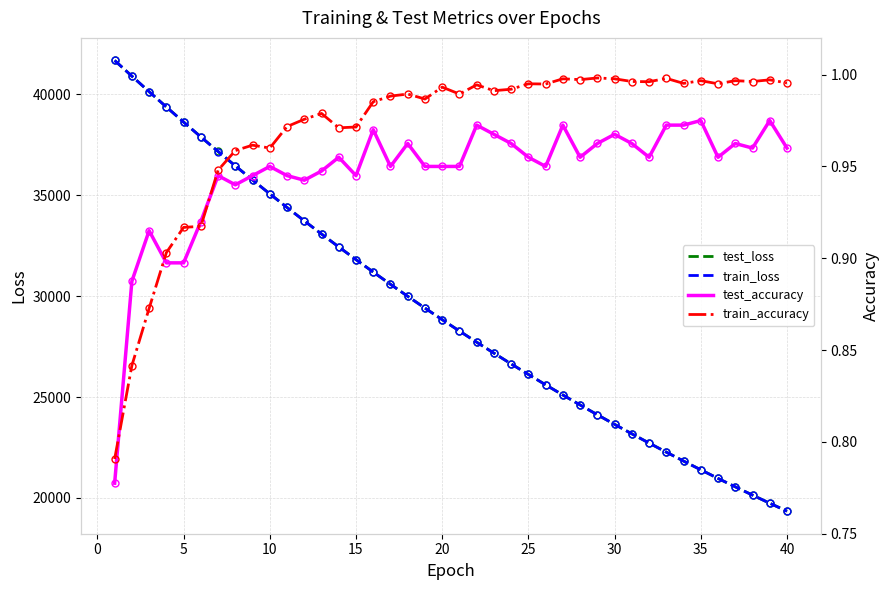

List the series in order of their peak value, highest first.

train_loss, test_loss, train_accuracy, test_accuracy